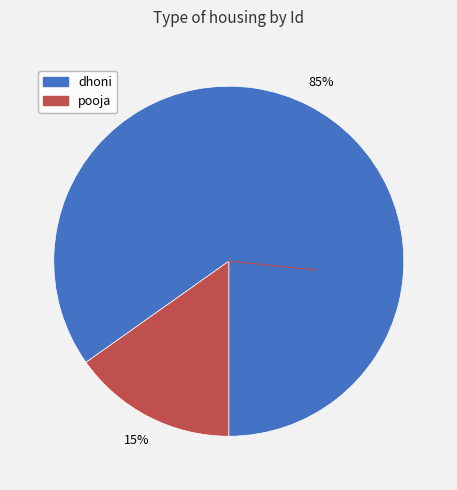

Which has a higher value, dhoni or pooja?

dhoni